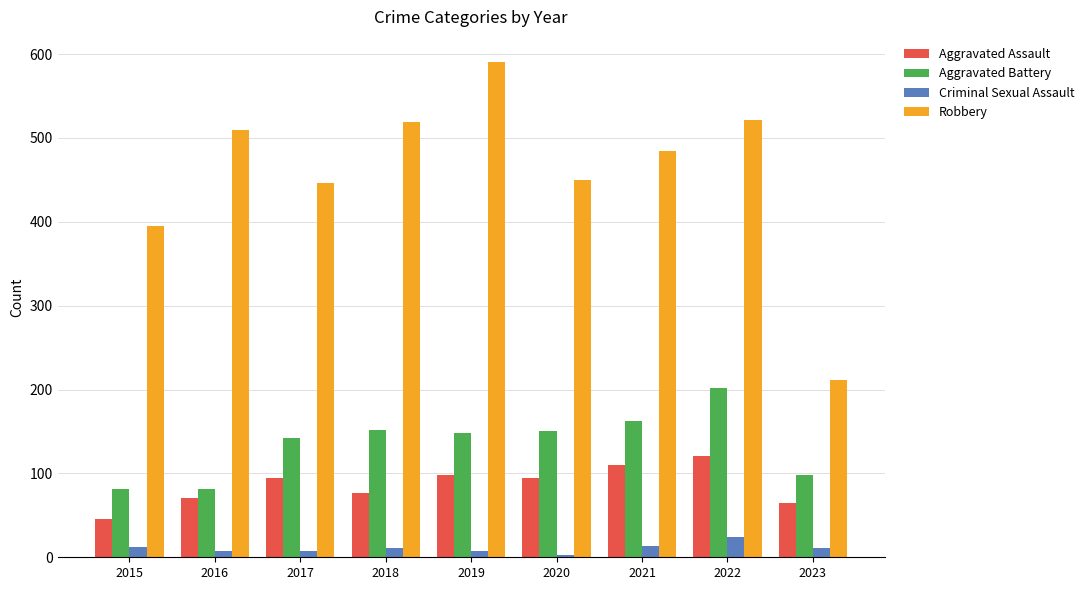

Is the value of Criminal Sexual Assault at 2020 greater than the value of Aggravated Assault at 2021?

No